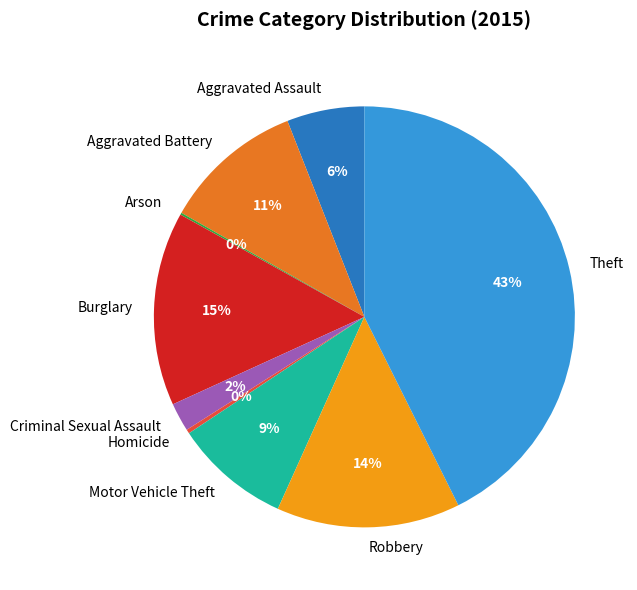

Which category has the biggest portion of the pie?

Theft